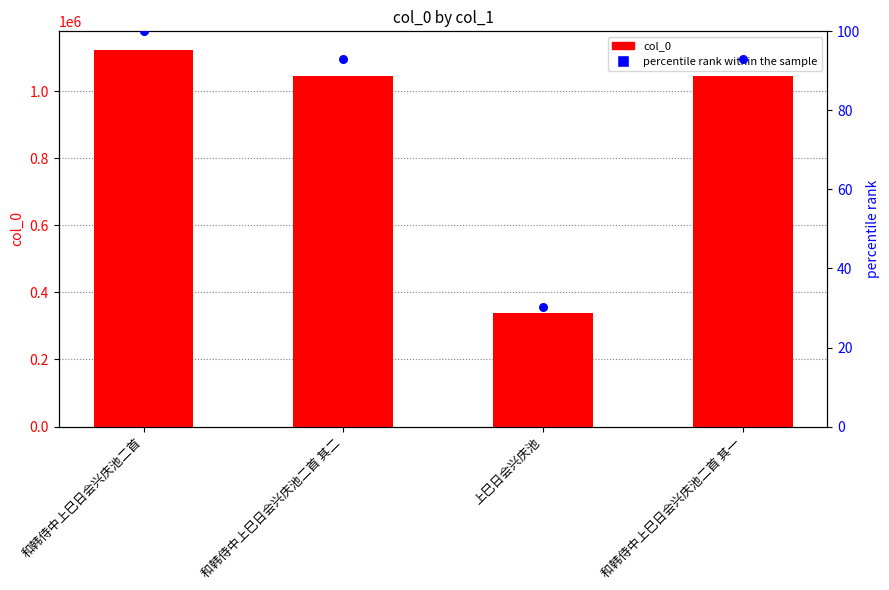

Which series contains the highest Y value?

col_0